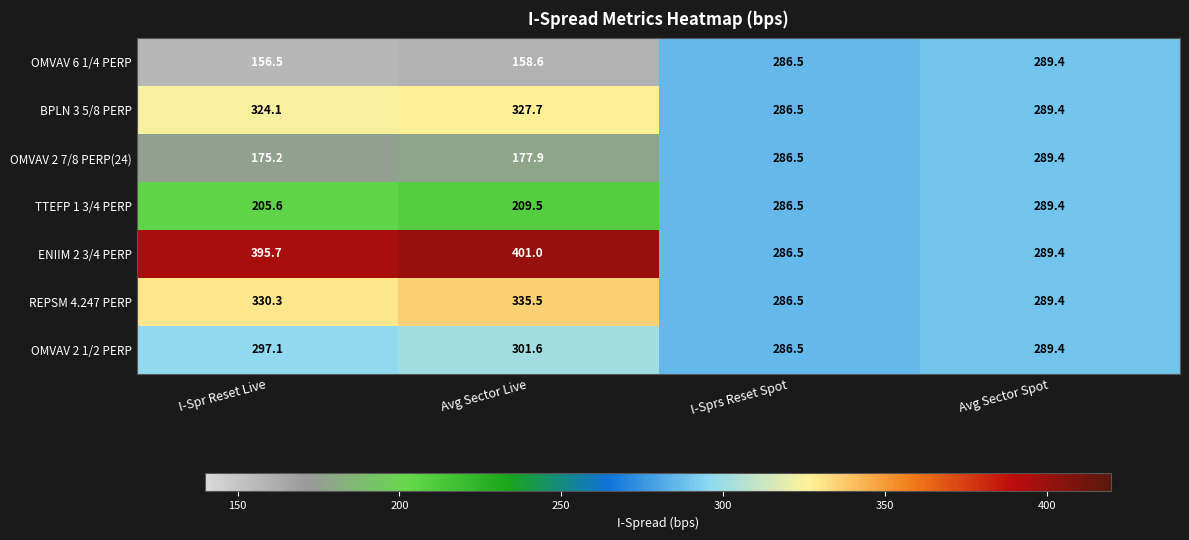

Where does the ENIIM 2 3/4 PERP series first go above 395?

I-Spr Reset Live